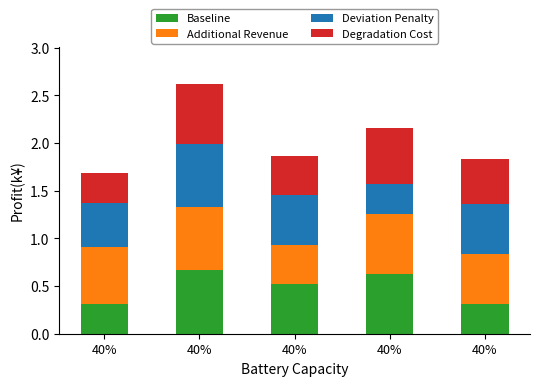

True or false: Deviation Penalty has a value of 0.5 at 40%.

True